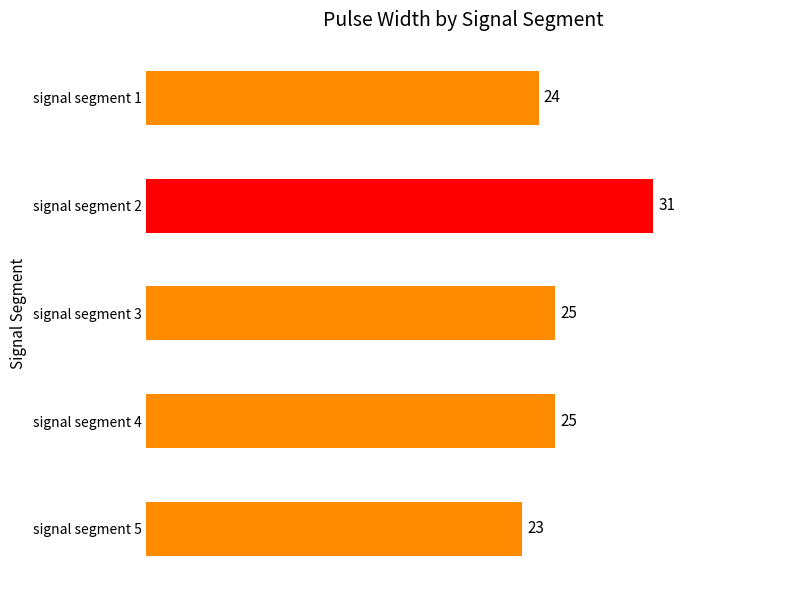

Reading top to bottom, extract all data points from this chart.

signal segment 1=24	signal segment 2=31	signal segment 3=25	signal segment 4=25	signal segment 5=23